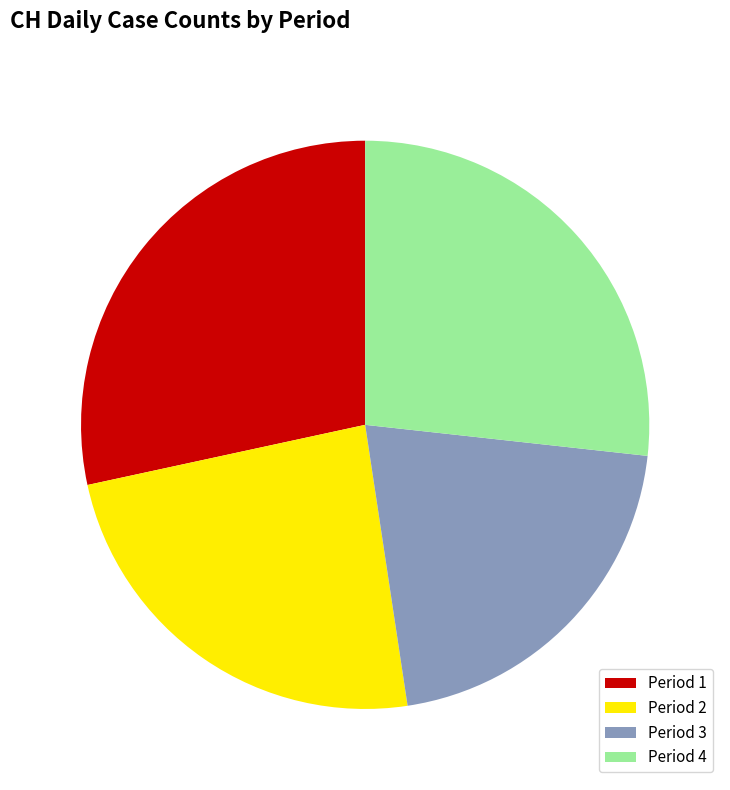

Is Period 1 the majority of the pie?

No